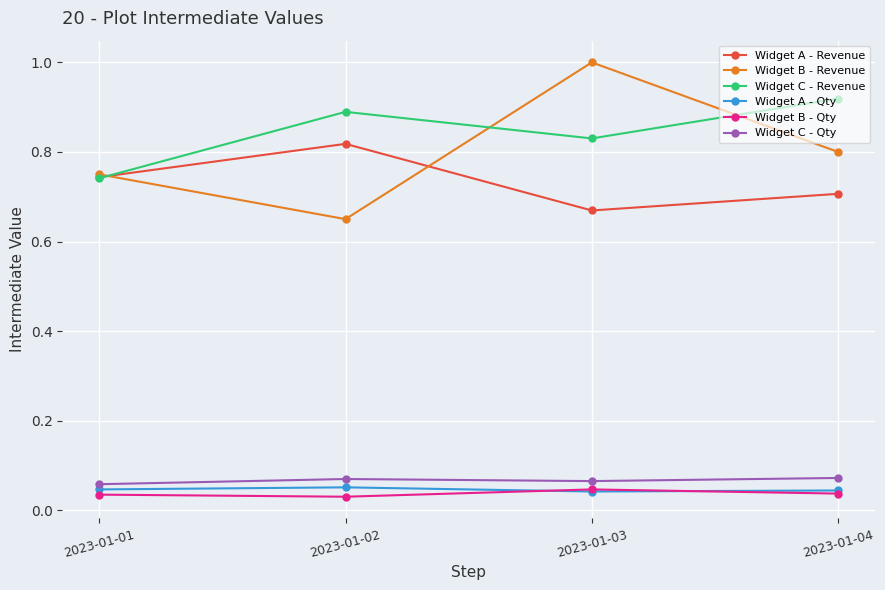

What is the value of the Widget B - Revenue point at the 3rd from the left?

1.0